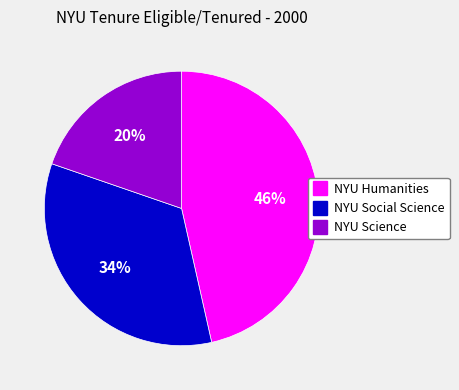

What is the smallest slice in the pie chart?

NYU Science